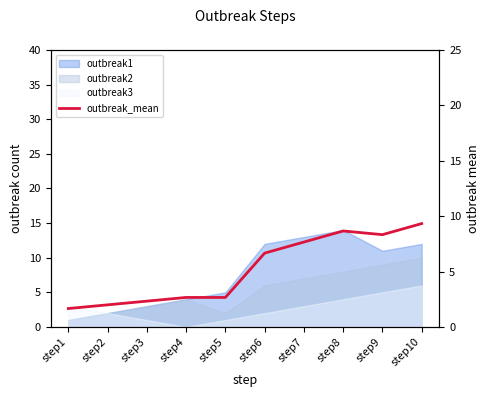

What is the change in value from step2 to step4?

+0.7